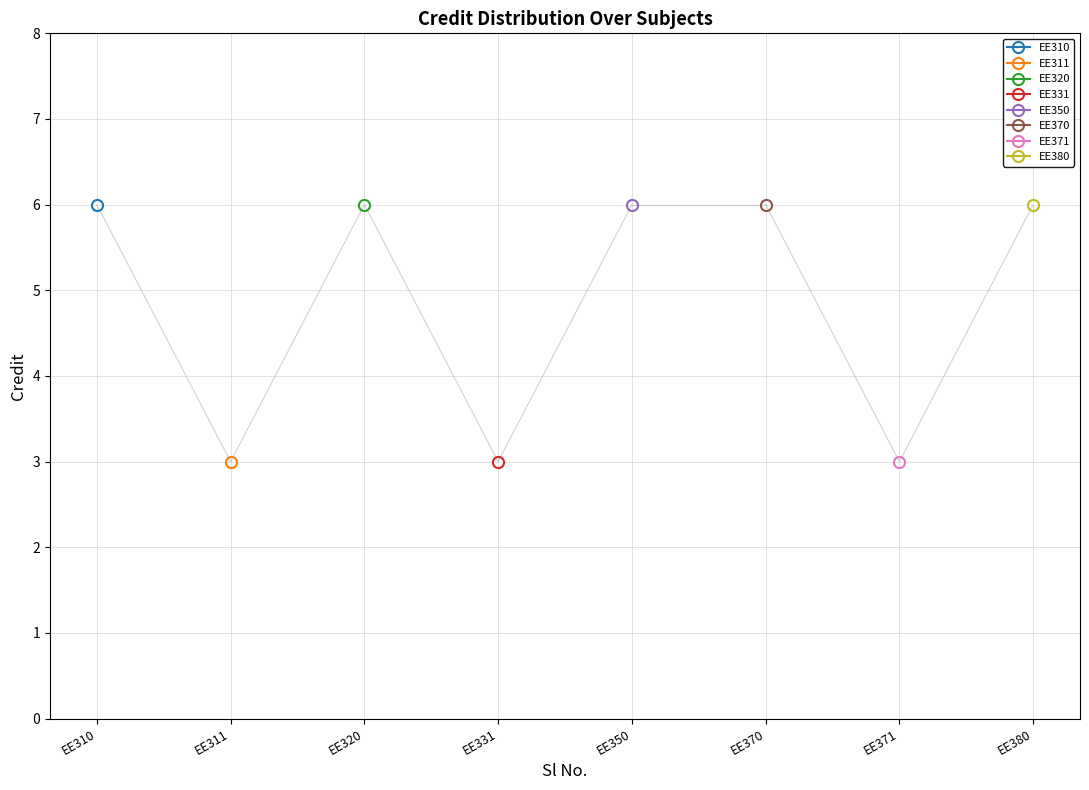

What is the value of the 7th point from the left?

3